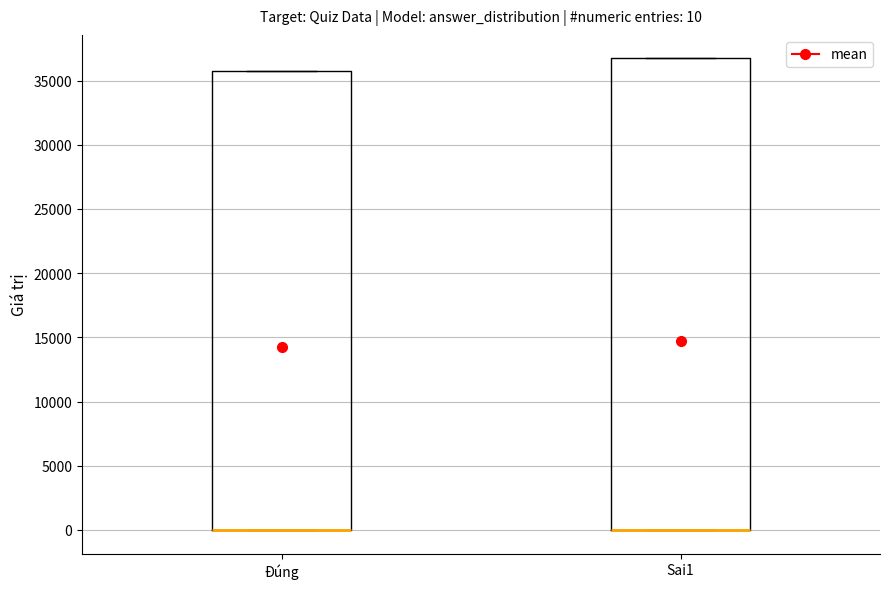

Which box is the tallest, from its lower edge to its upper edge?

Sai1